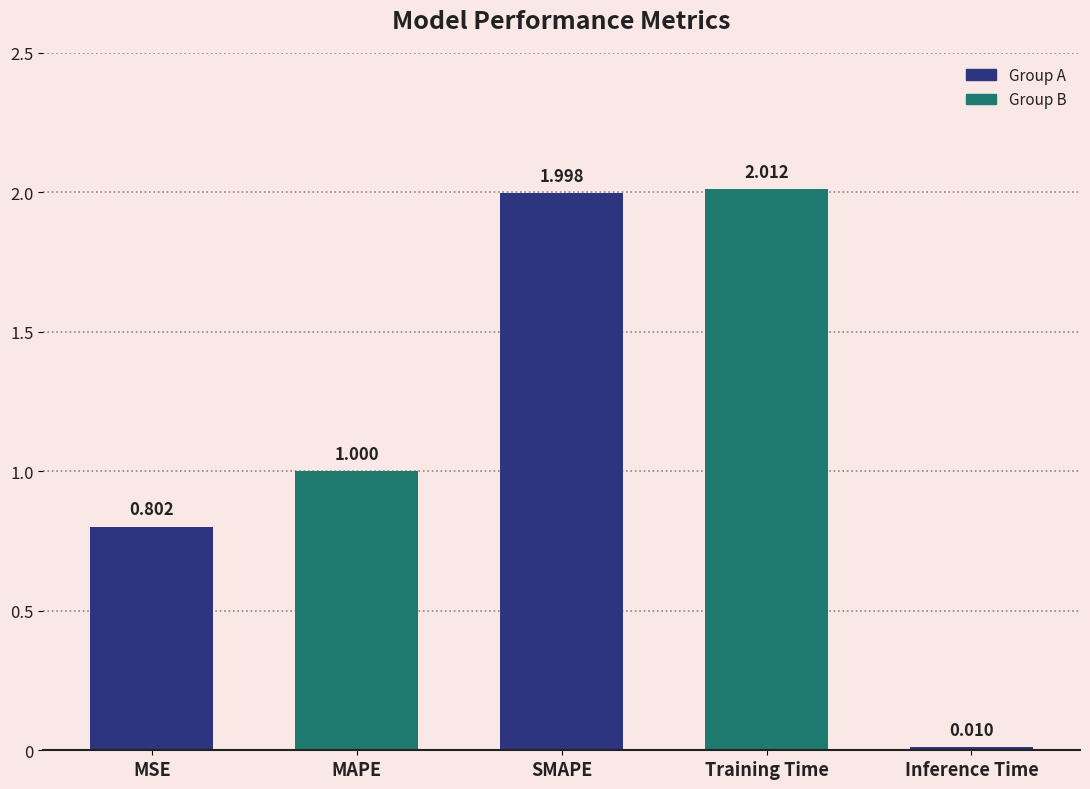

Does the chart contain stacked bars?

No